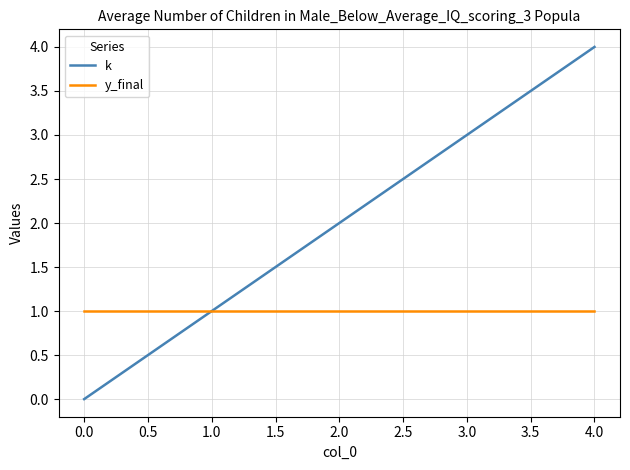

Which series has the largest total across all categories?

k